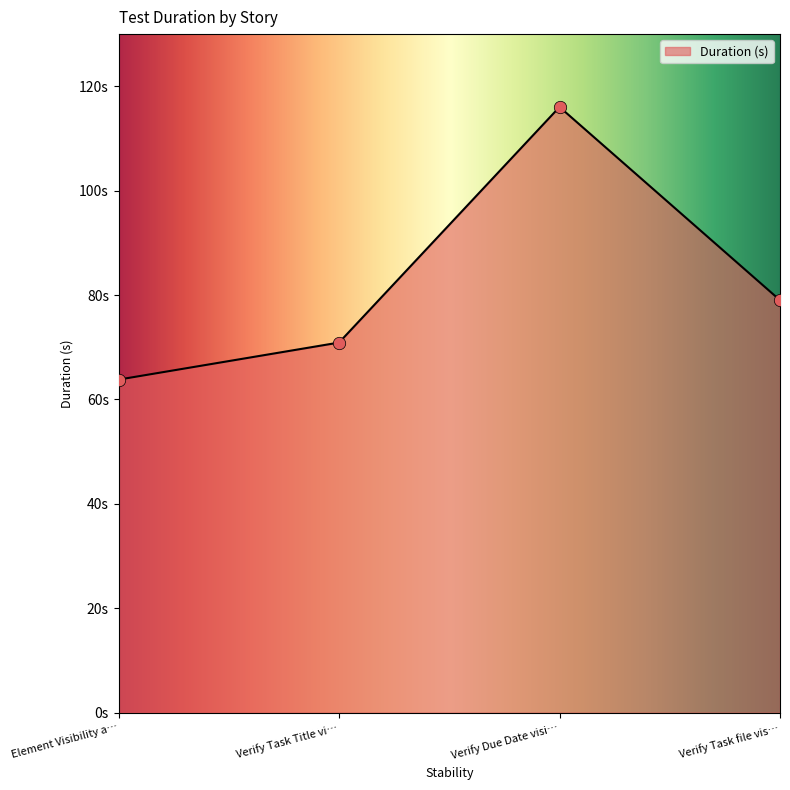

Is this an area chart (filled region under the line)?

Yes